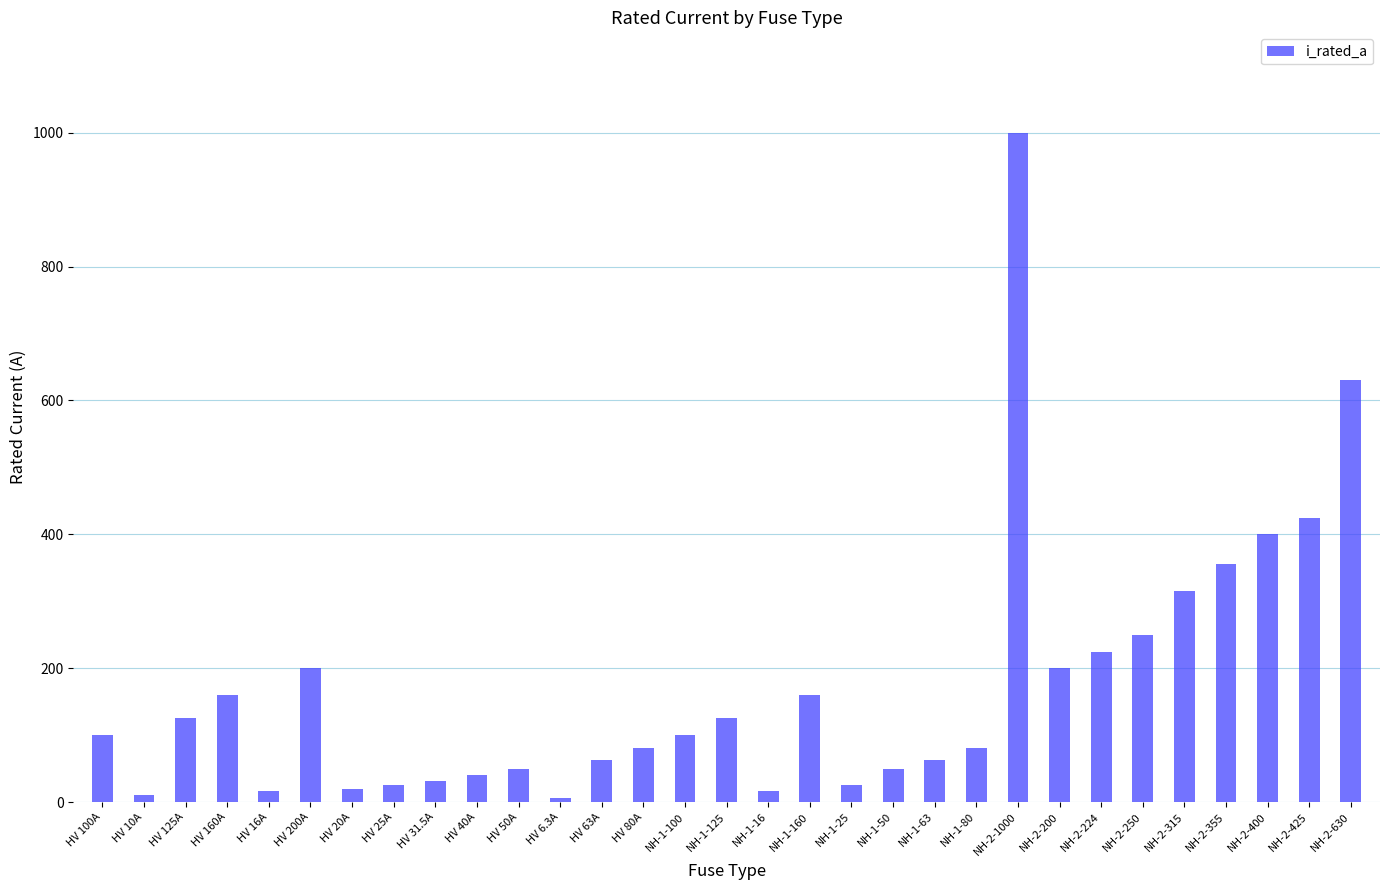

Where is the data nearest to the value 503?

NH-2-425